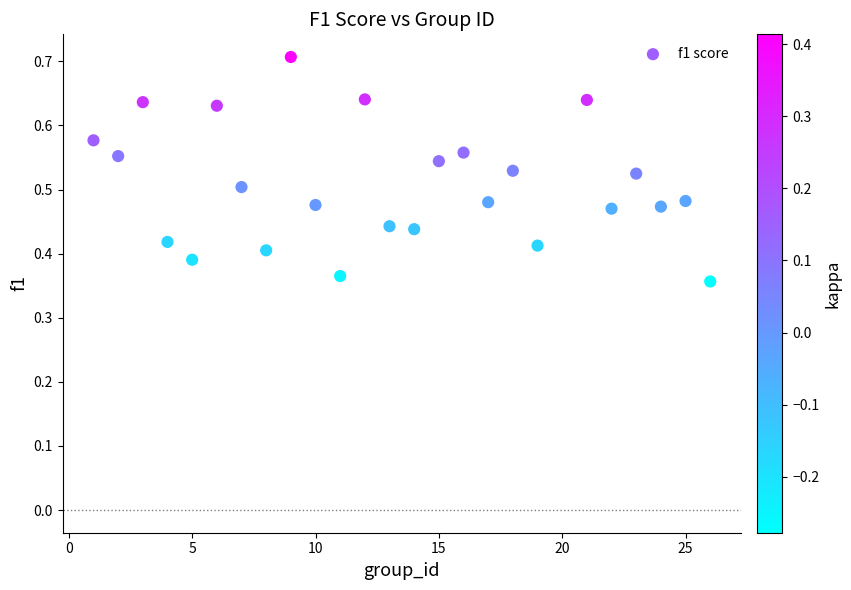

What is the range of X values (max minus min)?

25.0